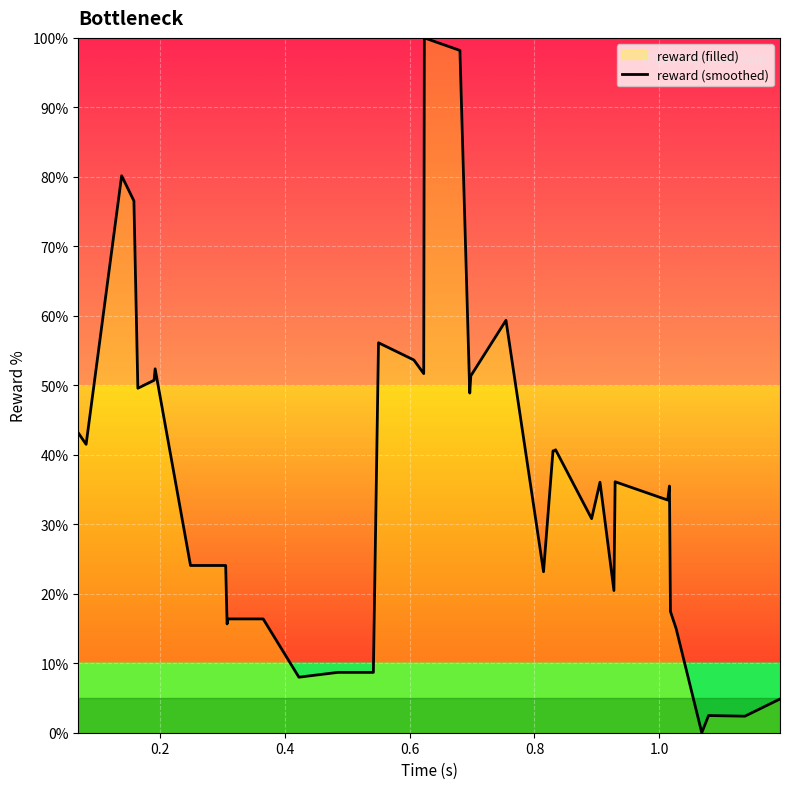

How many positive values are there?

38